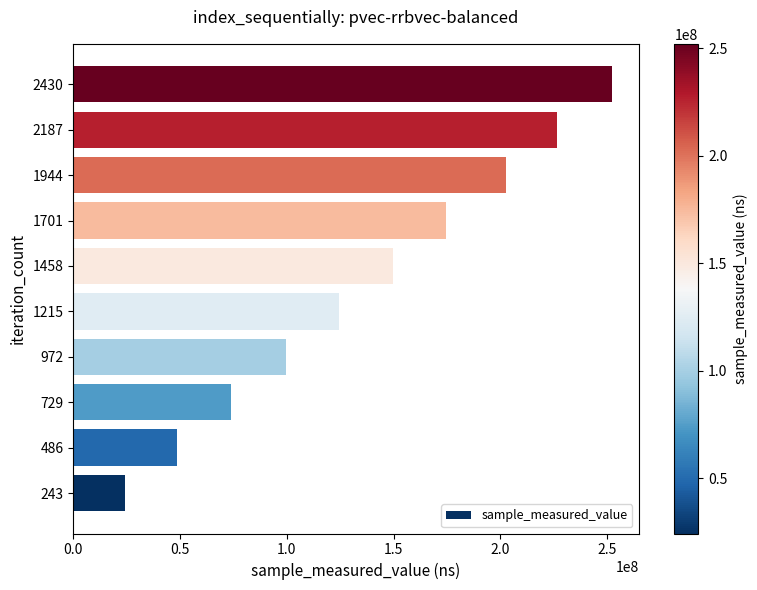

What is the approximate value at 729, to the nearest 100?

73955500